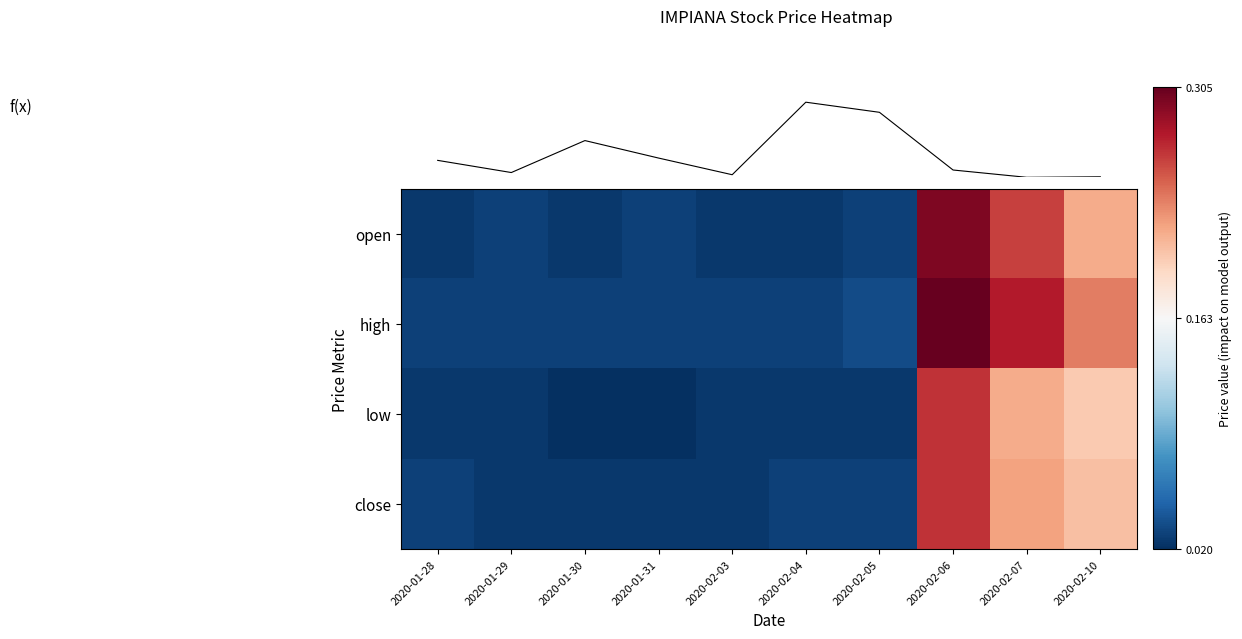

True or false: open has a value of 0.3 at 2020-02-07.

True